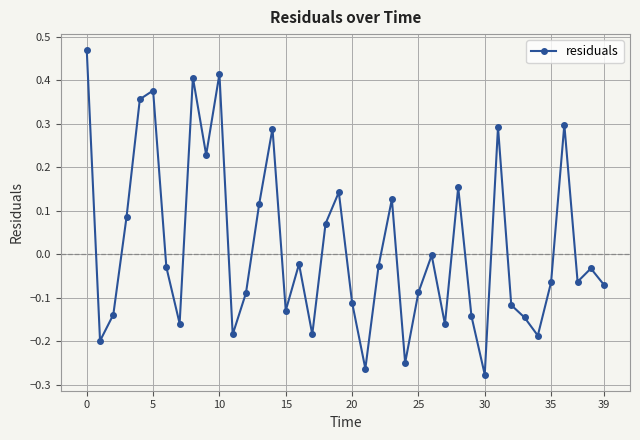

Count the number of categories in the chart.

40